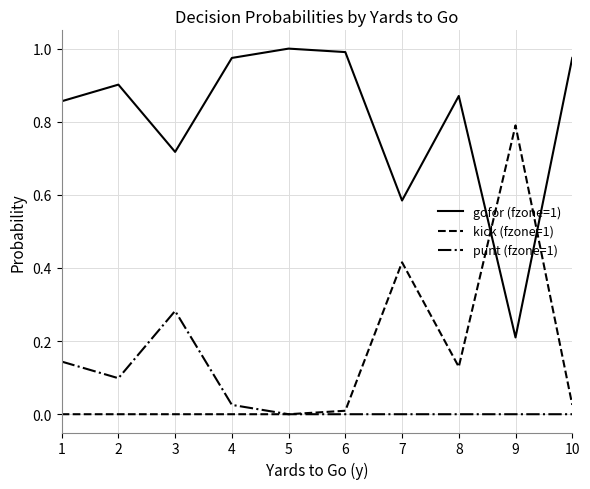

True or false: punt (fzone=1) and gofor (fzone=1) intersect in this chart.

False